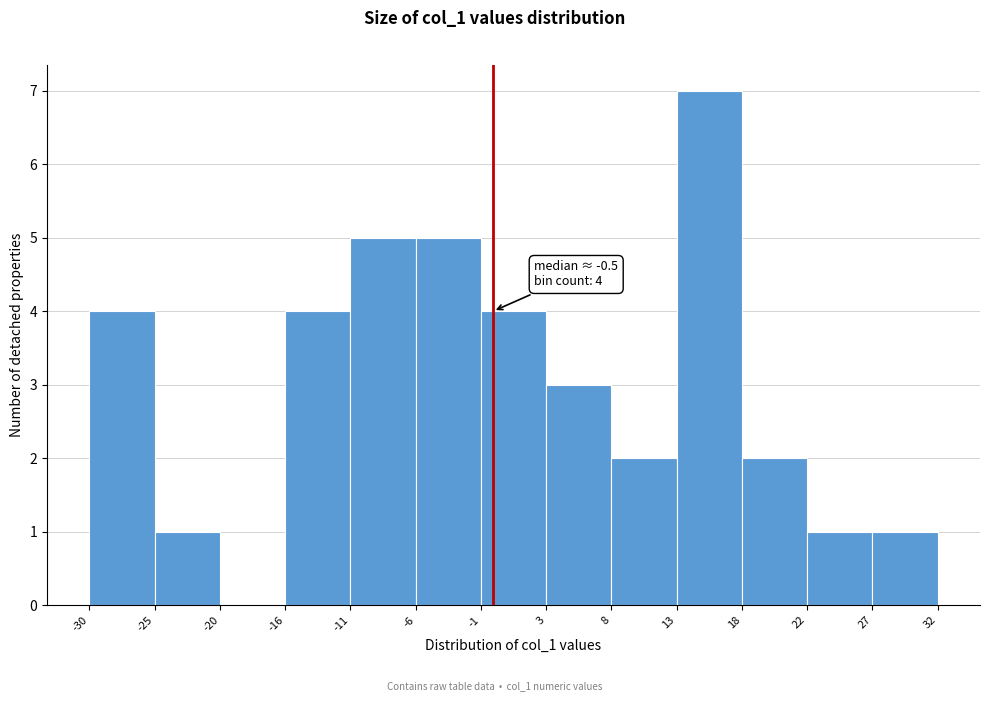

Over which range of the x-axis is the bar tallest?

13 to 18